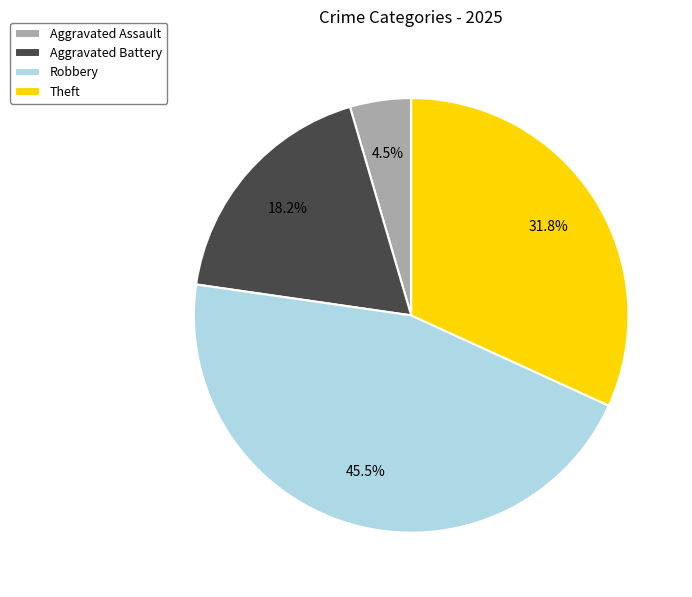

Is it true that Aggravated Assault is 16% of the pie?

False